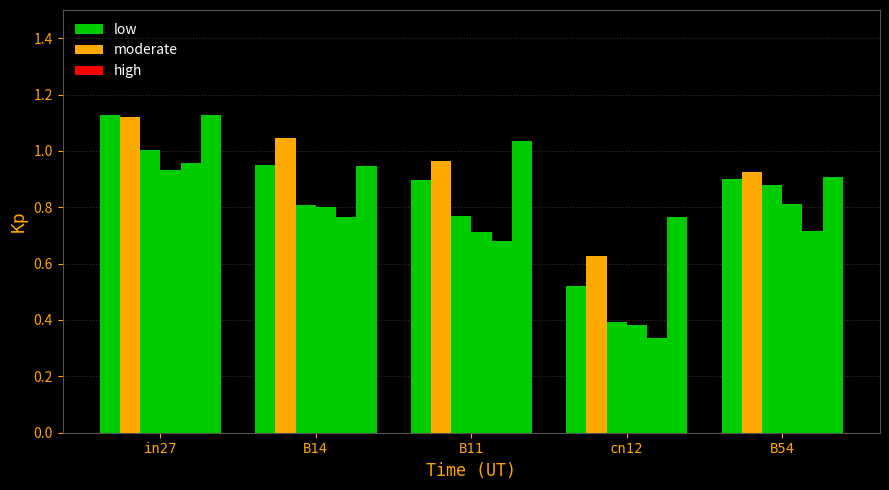

How many bars are there in total?

30